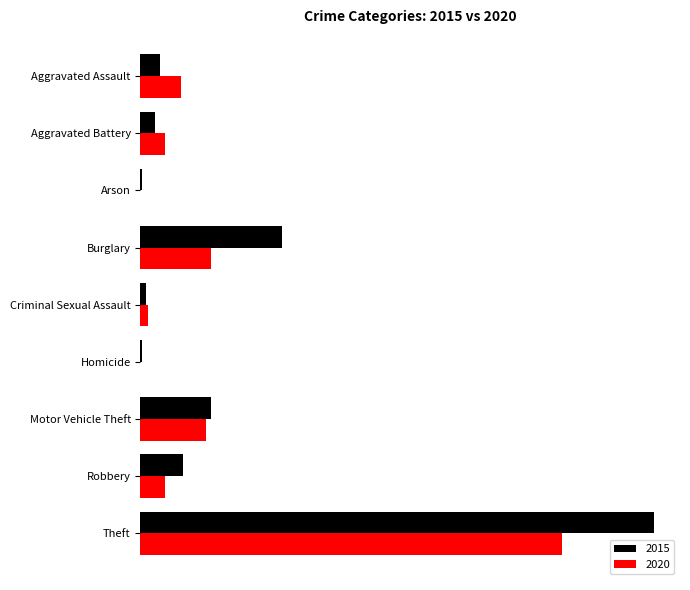

What is the sum of the 2015 values at Criminal Sexual Assault and Burglary?

83